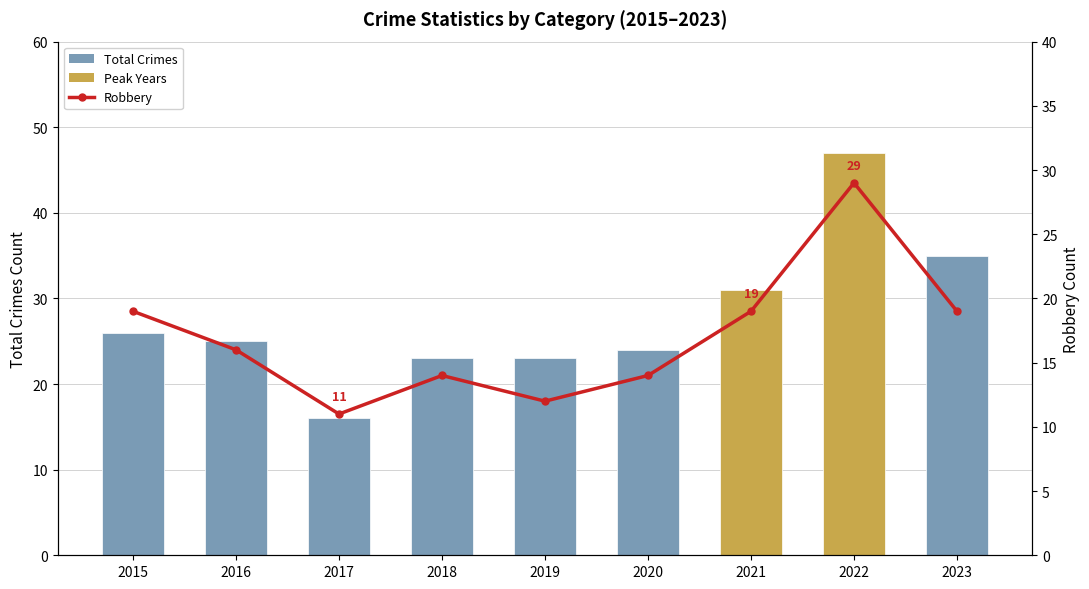

Between 2017 and 2023, which series saw the biggest shift?

Total Crimes